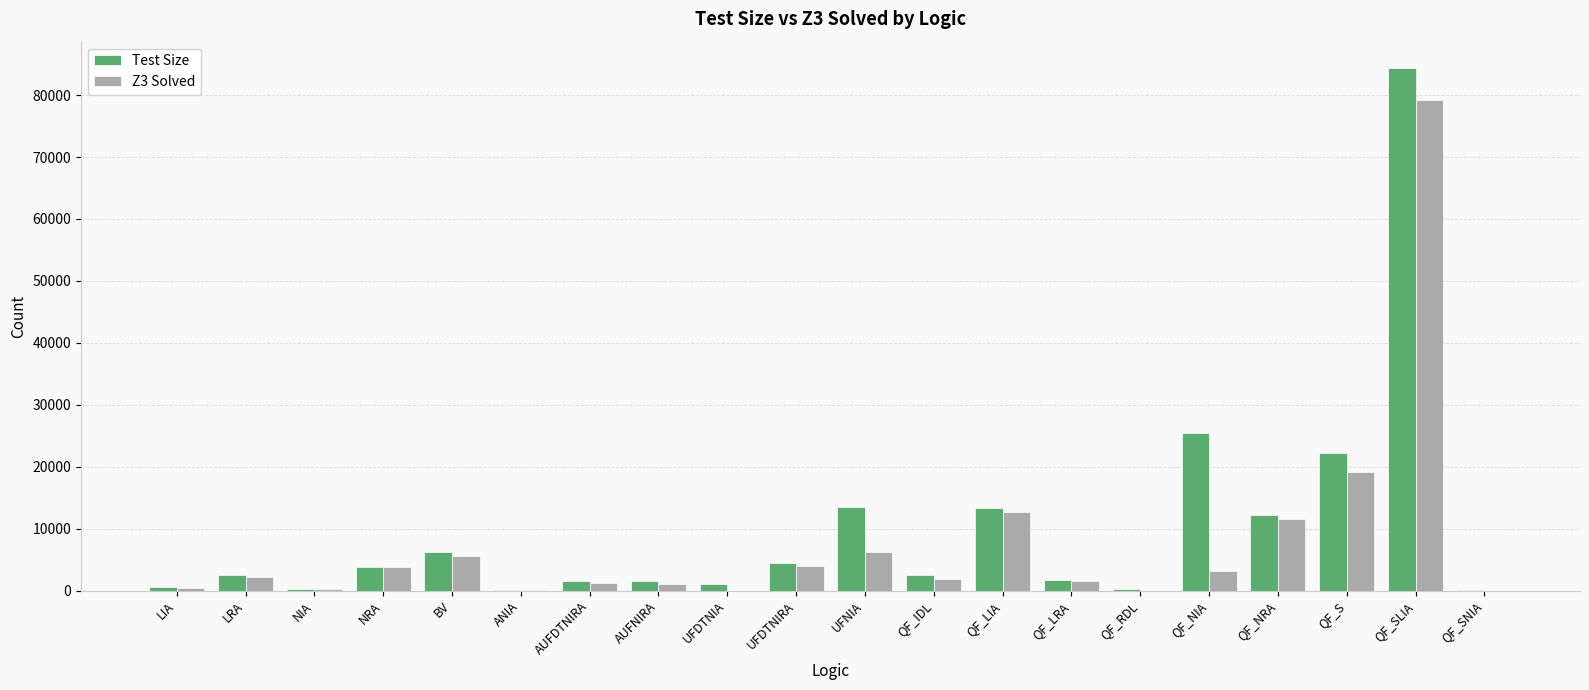

What is the greatest value displayed?

84411